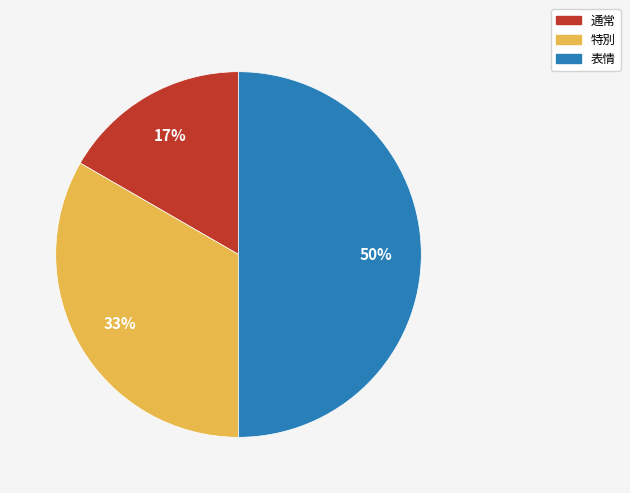

Do 表情 and 通常 together represent more than half of the pie?

Yes